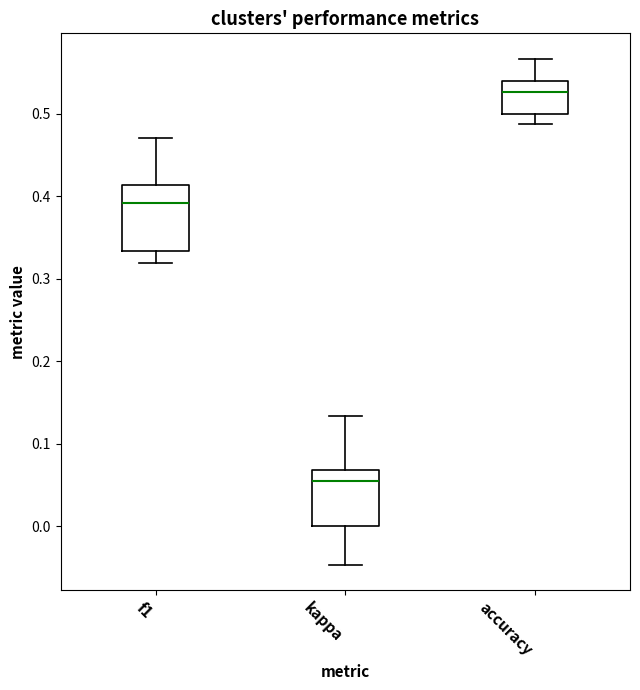

Reading left to right, read every box against the y-axis: the position of its median line, the range the box covers, and the ends of its whiskers. The values are not printed on the chart, so give them approximately, as read against the axis.

f1: median 0.39, box 0.33 to 0.41, whiskers 0.32 to 0.47
kappa: median 0.06, box 0.00 to 0.07, whiskers -0.05 to 0.13
accuracy: median 0.53, box 0.50 to 0.54, whiskers 0.49 to 0.57